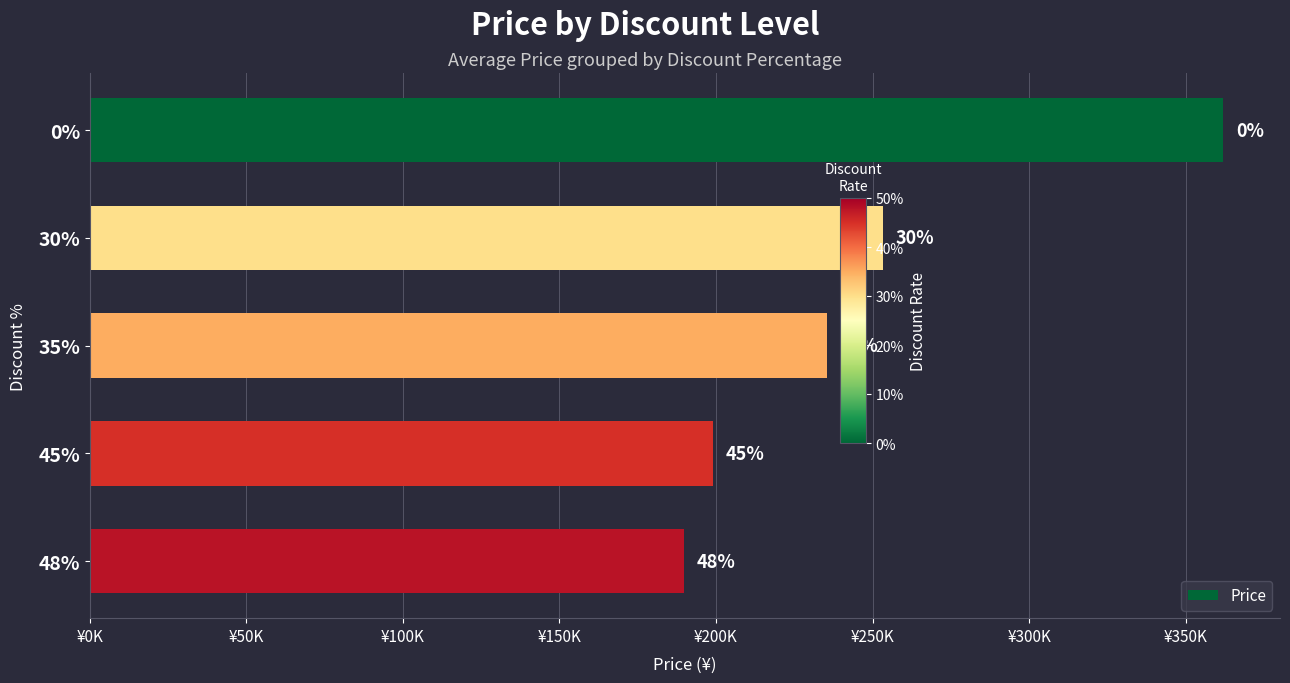

Does the chart contain any negative values?

No